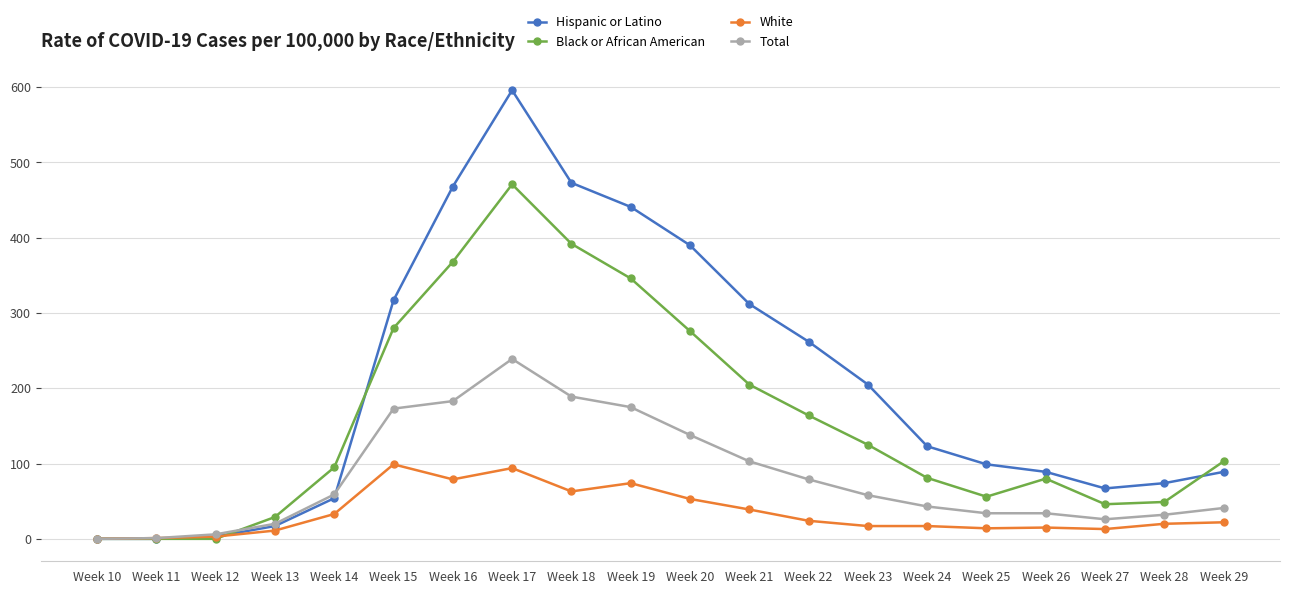

Which series has the largest total across all categories?

Hispanic or Latino